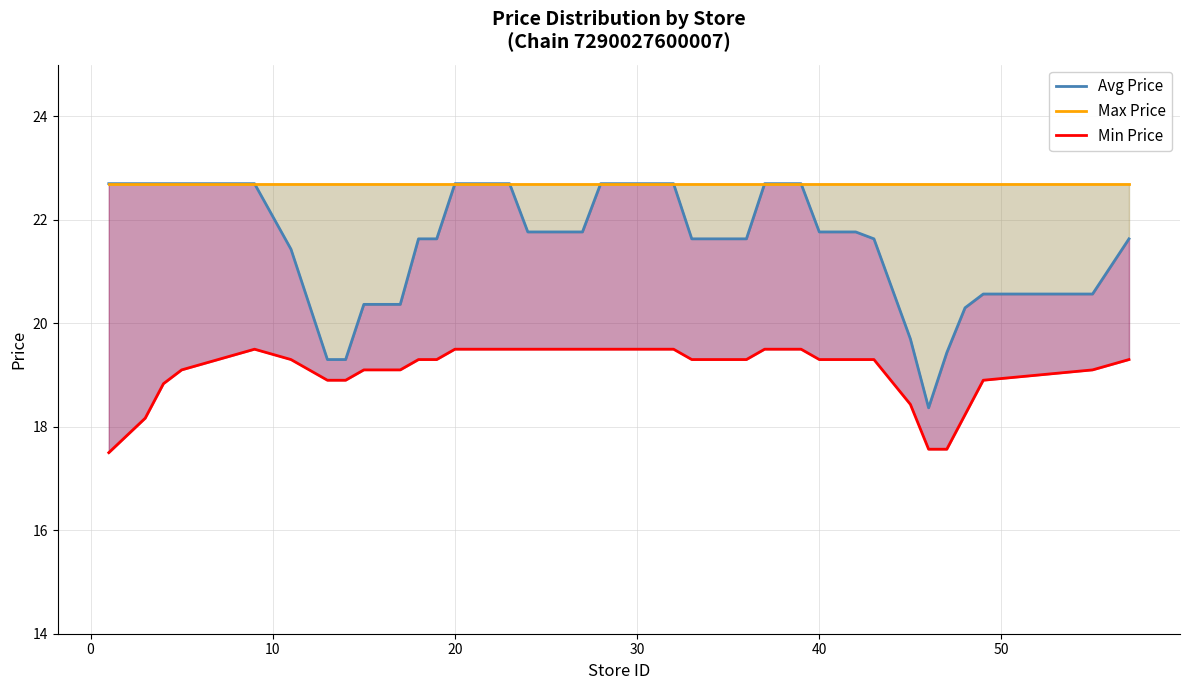

What is the minimum value shown in the chart?

17.5